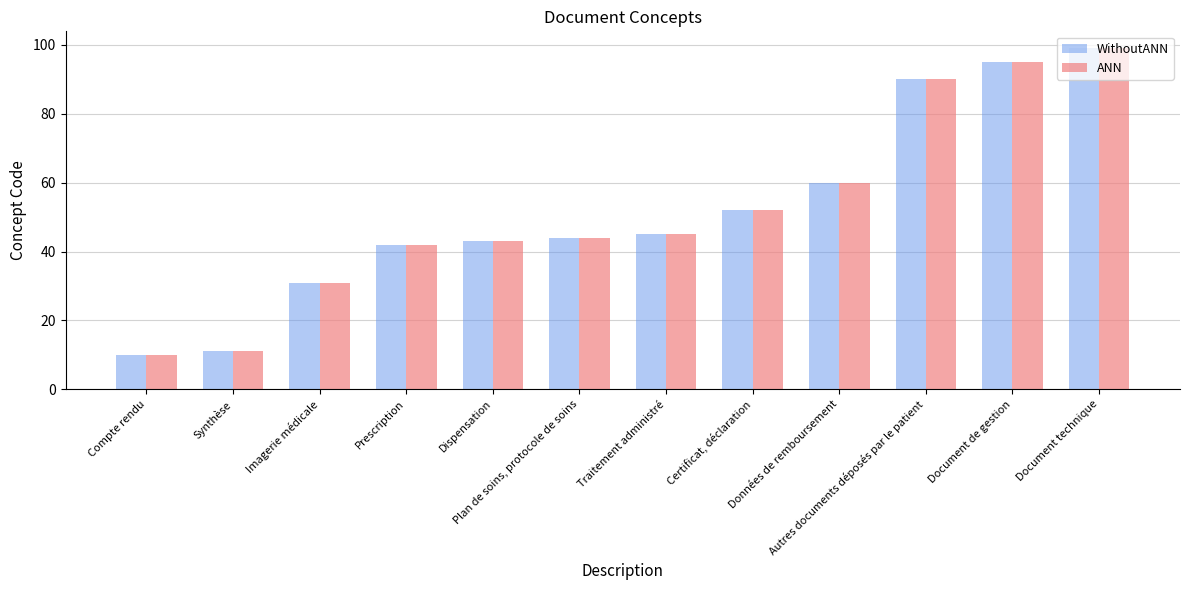

Which category has the highest value across all series?

Document technique